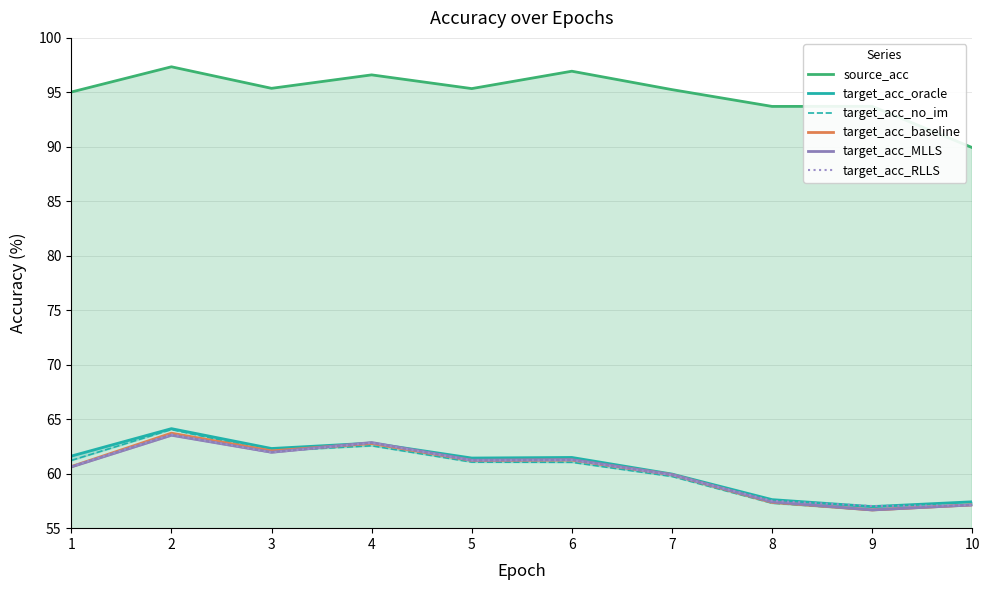

True or false: target_acc_baseline has a value of 89.4 at 8.

False